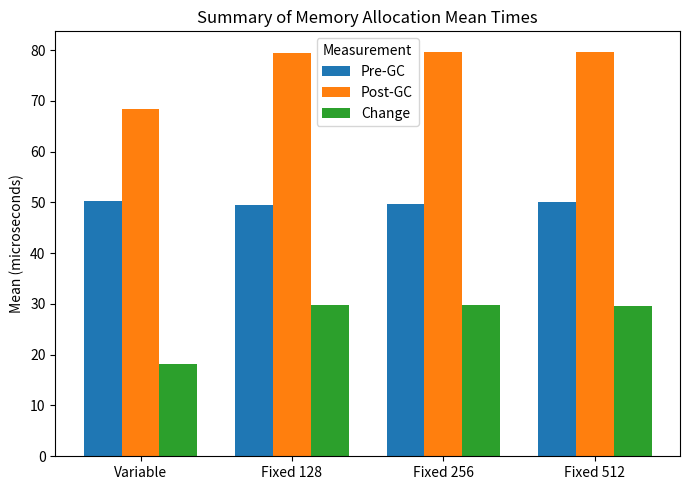

Which series has the largest range (max minus min)?

Change